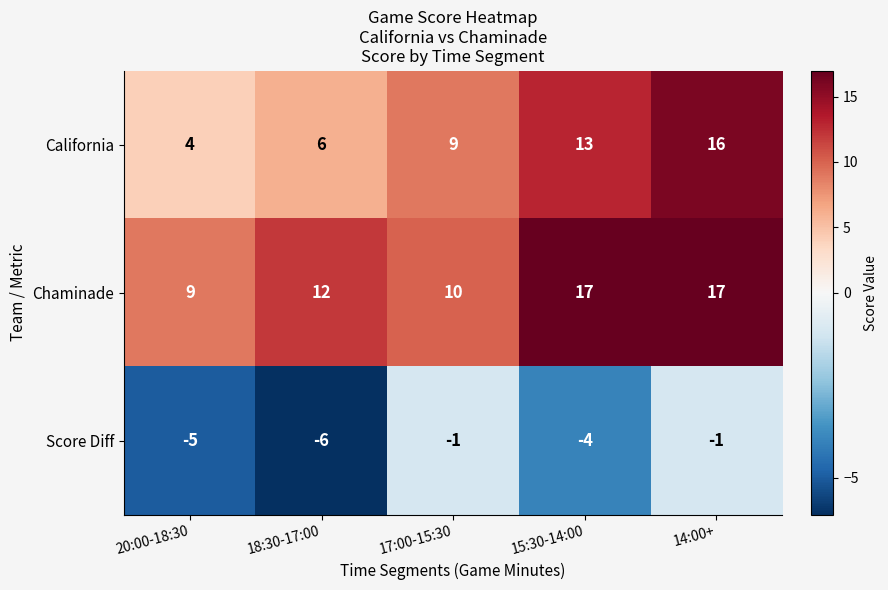

Reading right to left, what are all the values shown in this chart?

California: 16	13	9	6	4
Chaminade: 17	17	10	12	9
Score Diff: -1	-4	-1	-6	-5